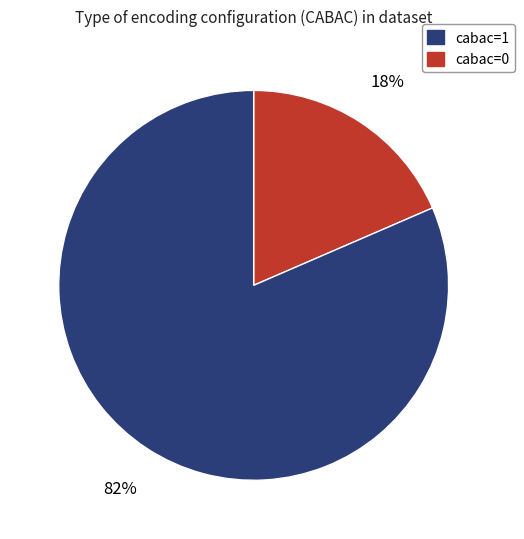

To the nearest percent, what is the average slice percentage?

50%